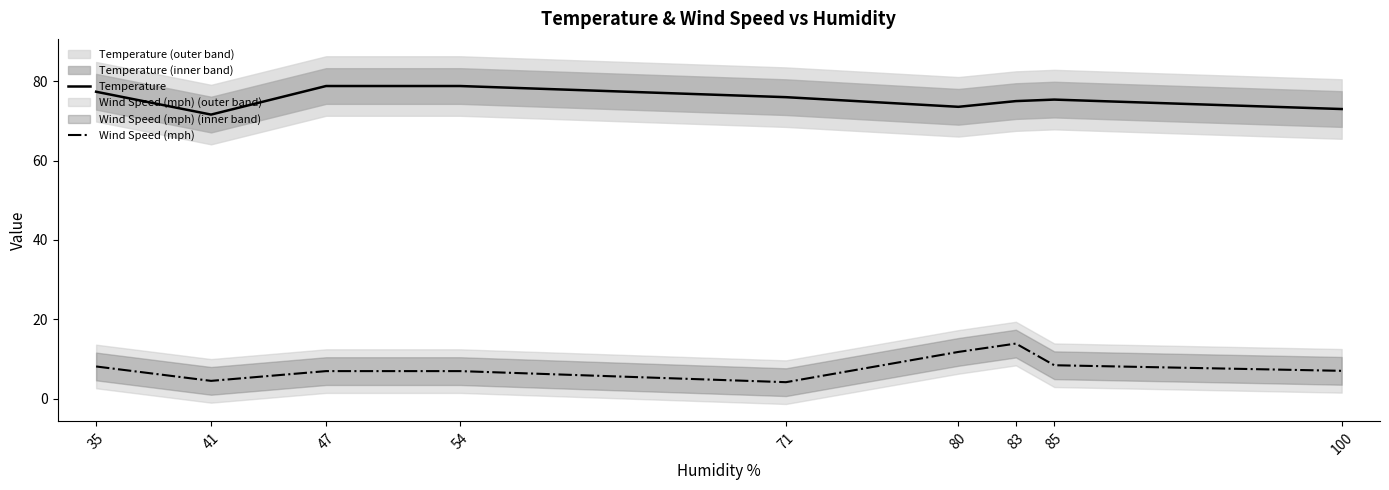

What is the difference between the highest and lowest values at 100?

66.0